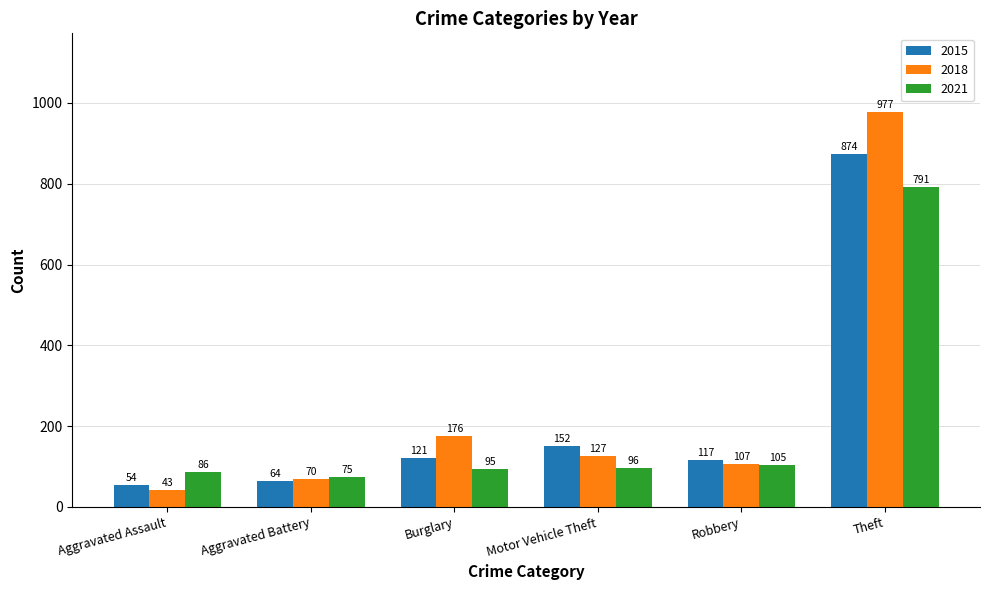

Reading right to left, list all the values displayed in this chart.

2015: Theft=874	Robbery=117	Motor Vehicle Theft=152	Burglary=121	Aggravated Battery=64	Aggravated Assault=54
2018: Theft=977	Robbery=107	Motor Vehicle Theft=127	Burglary=176	Aggravated Battery=70	Aggravated Assault=43
2021: Theft=791	Robbery=105	Motor Vehicle Theft=96	Burglary=95	Aggravated Battery=75	Aggravated Assault=86